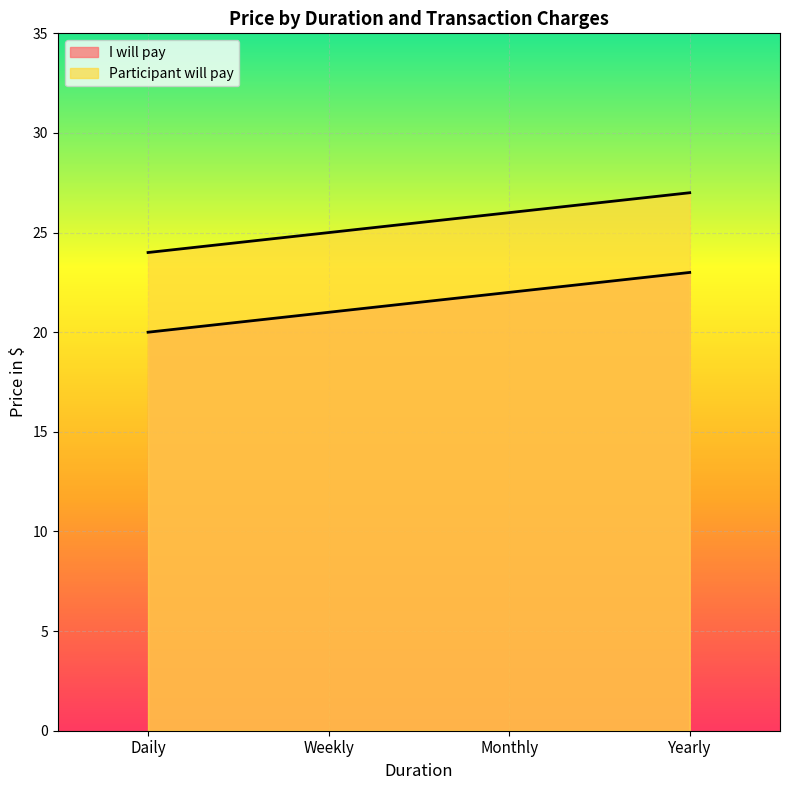

Which series has the largest total across all categories?

Participant will pay